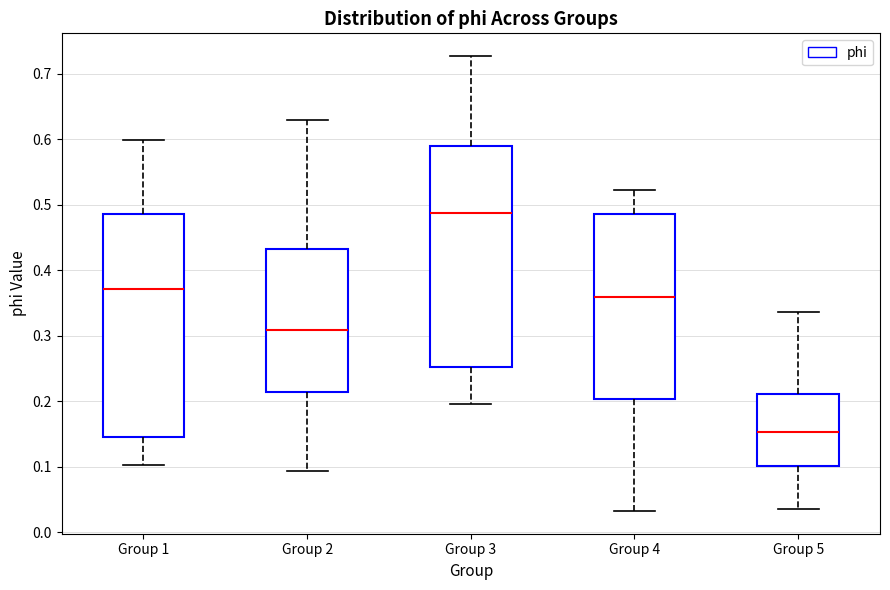

Reading left to right, transcribe this box plot: for each box, give where its median line is, the range the box spans, and where its two whiskers end, as read against the y-axis. The values are not printed on the chart, so give them approximately, as read against the axis.

Group 1: median 0.37, box 0.15 to 0.49, whiskers 0.10 to 0.60
Group 2: median 0.31, box 0.21 to 0.43, whiskers 0.09 to 0.63
Group 3: median 0.49, box 0.25 to 0.59, whiskers 0.20 to 0.73
Group 4: median 0.36, box 0.20 to 0.49, whiskers 0.03 to 0.52
Group 5: median 0.15, box 0.10 to 0.21, whiskers 0.04 to 0.34